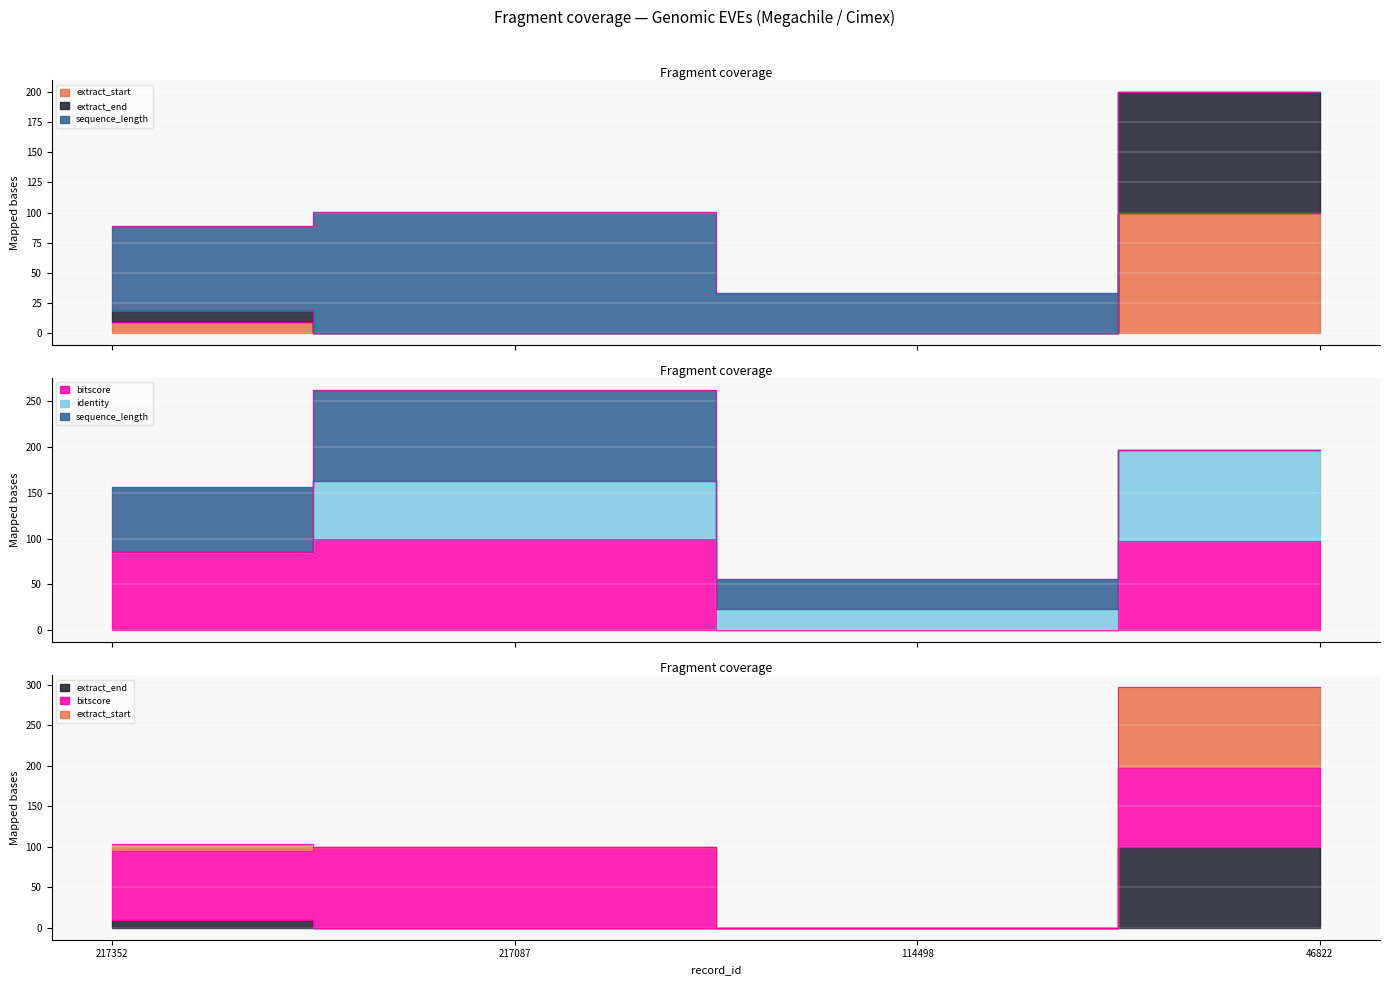

What is the average value of the bitscore series?

70.7